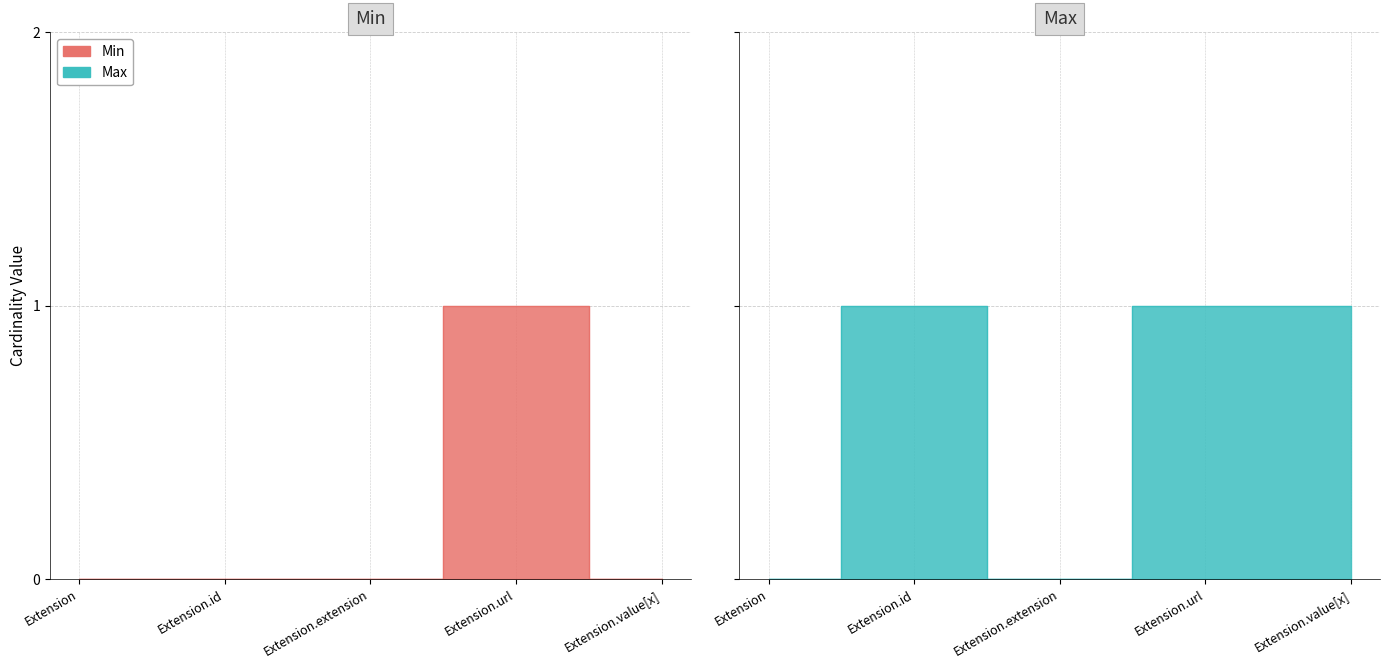

Is it true that Min equals 0 at Extension.value[x]?

False